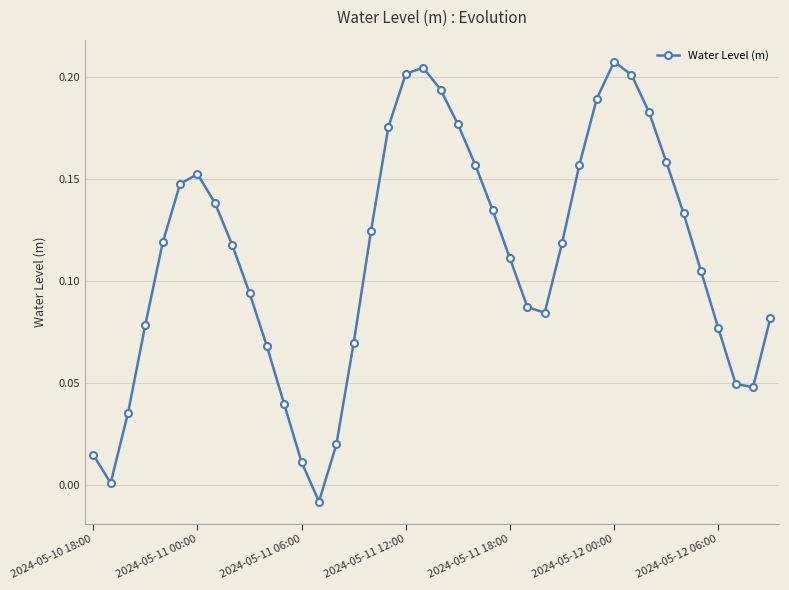

True or false: there are more than 2 points higher than both neighbors.

True